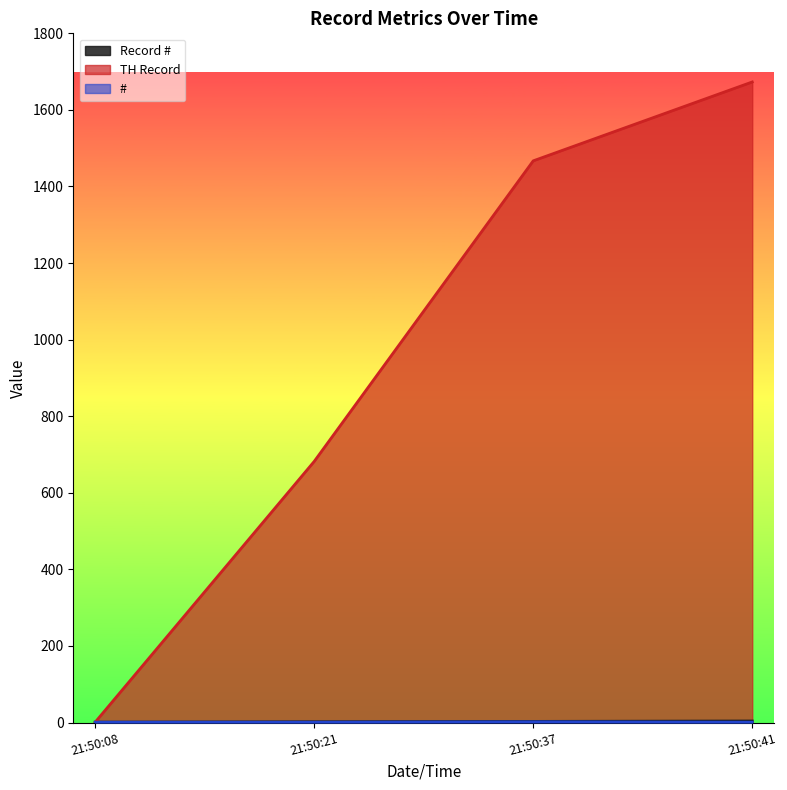

What is the average value of the TH Record series?

956